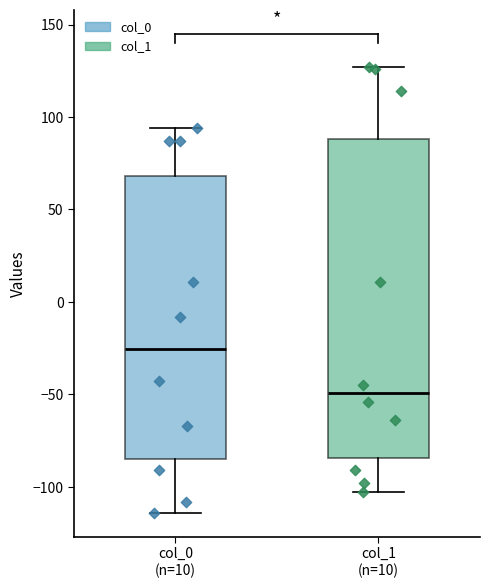

Where does the median line of the box for col_0 (n=10) sit on the y-axis? The values are not printed on the chart, so give them approximately, as read against the axis.

-25